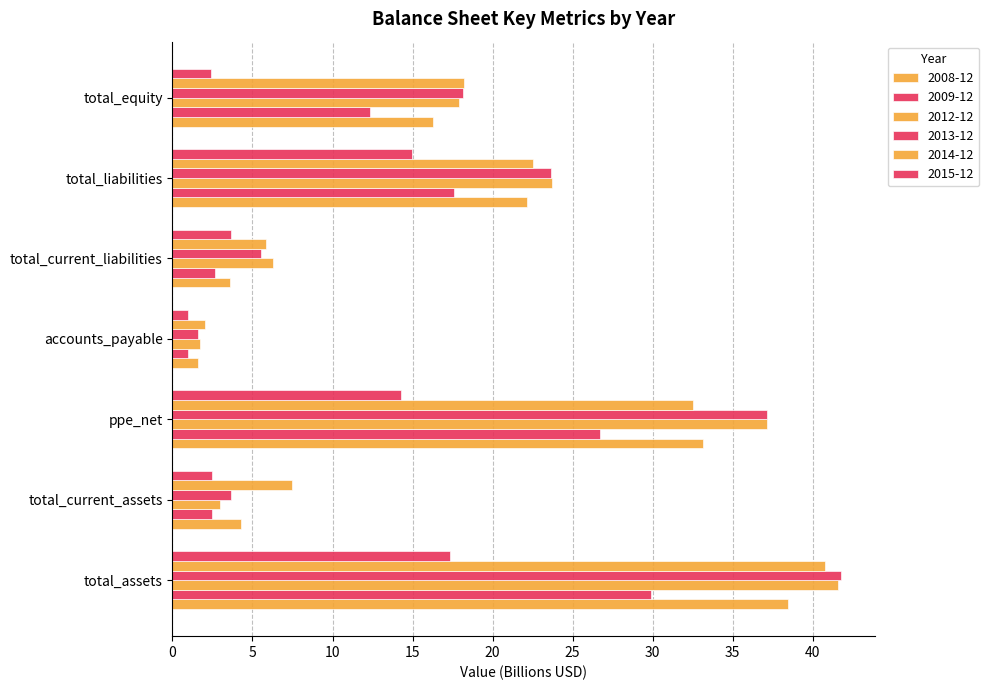

What is the spread (max minus min) of values at total_equity?

15.8